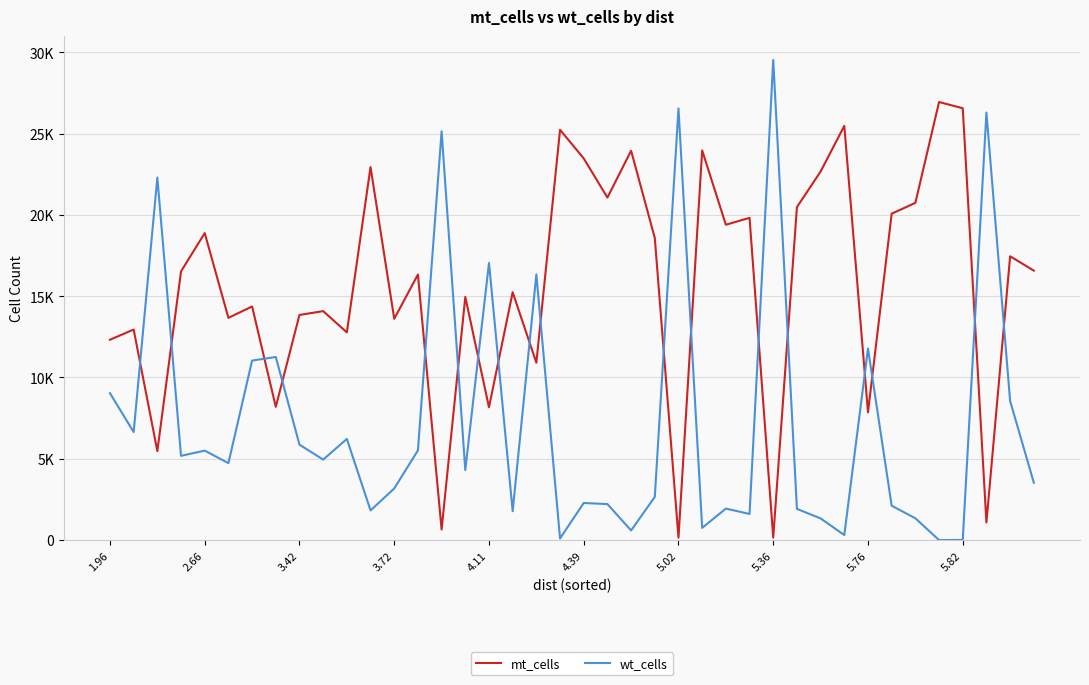

True or false: mt_cells has more than 2 interior local peaks.

True